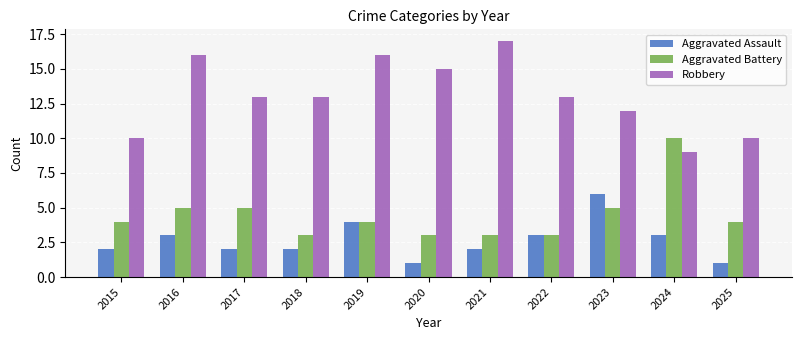

Reading right to left, list all the values displayed in this chart.

Aggravated Assault: 1	3	6	3	2	1	4	2	2	3	2
Aggravated Battery: 4	10	5	3	3	3	4	3	5	5	4
Robbery: 10	9	12	13	17	15	16	13	13	16	10